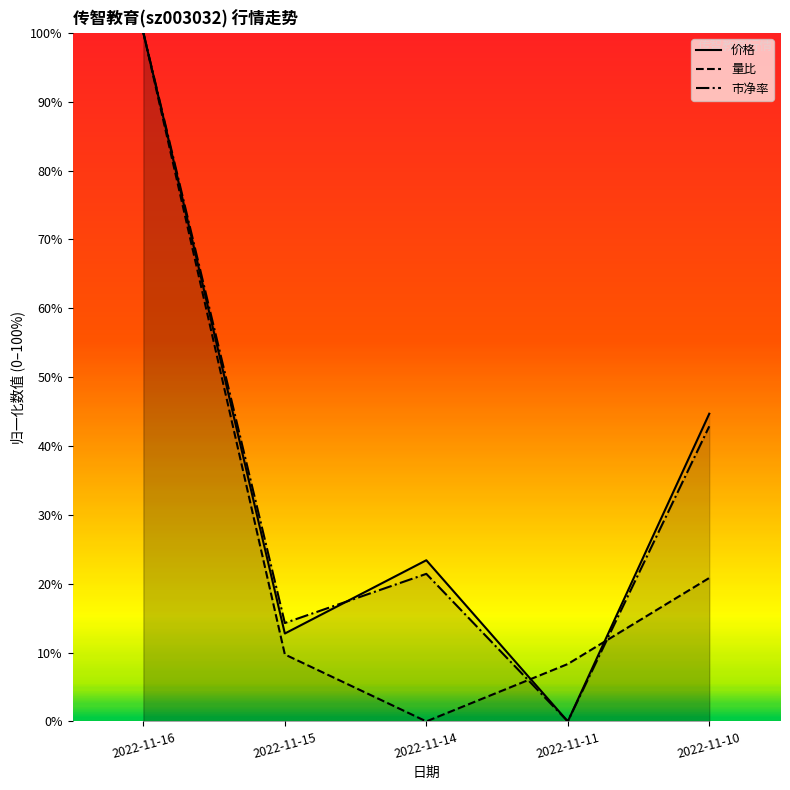

Reading left to right, extract all data points from this chart.

价格: 1.0	0.1	0.2	0.0	0.4
量比: 1.0	0.1	0.0	0.1	0.2
市净率: 1.0	0.1	0.2	0.0	0.4